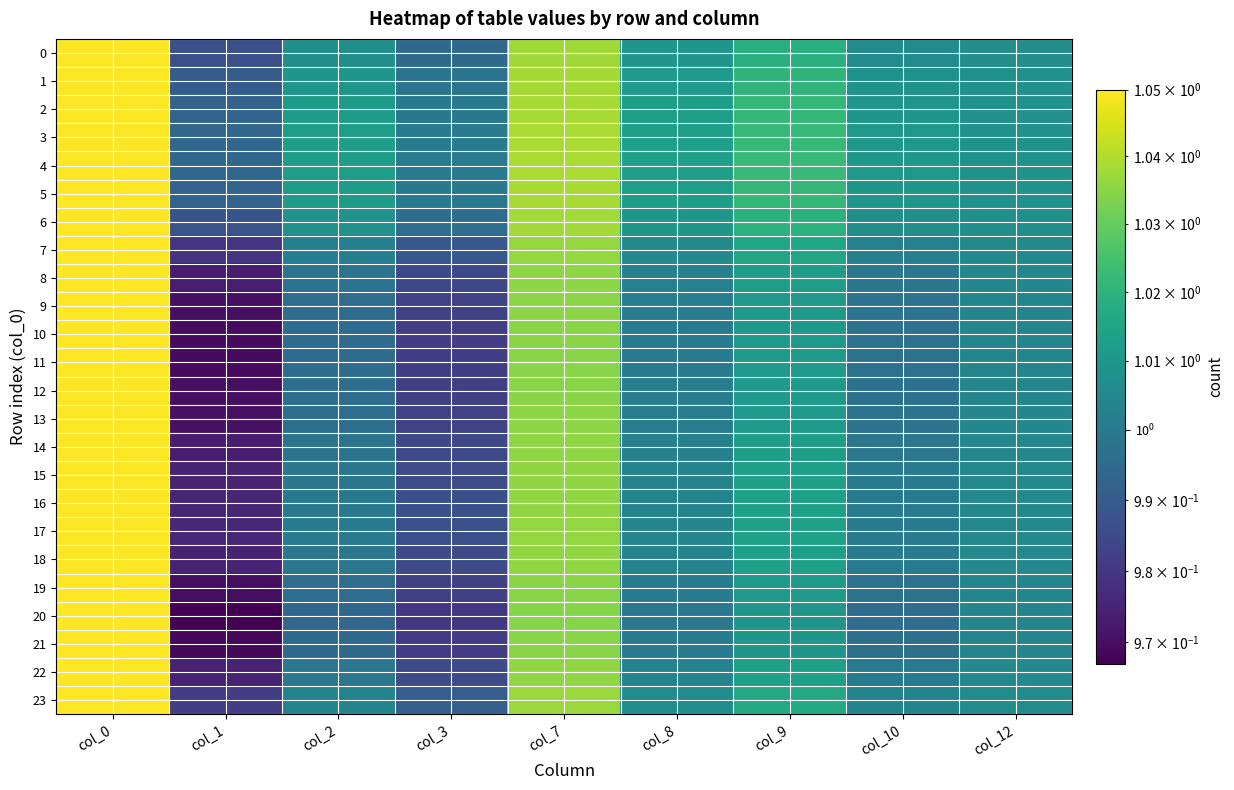

Rank the series by their maximum value, from lowest to highest.

0, 1, 2, 3, 4, 5, 6, 7, 8, 9, 10, 11, 12, 13, 14, 15, 16, 17, 18, 19, 20, 21, 22, 23